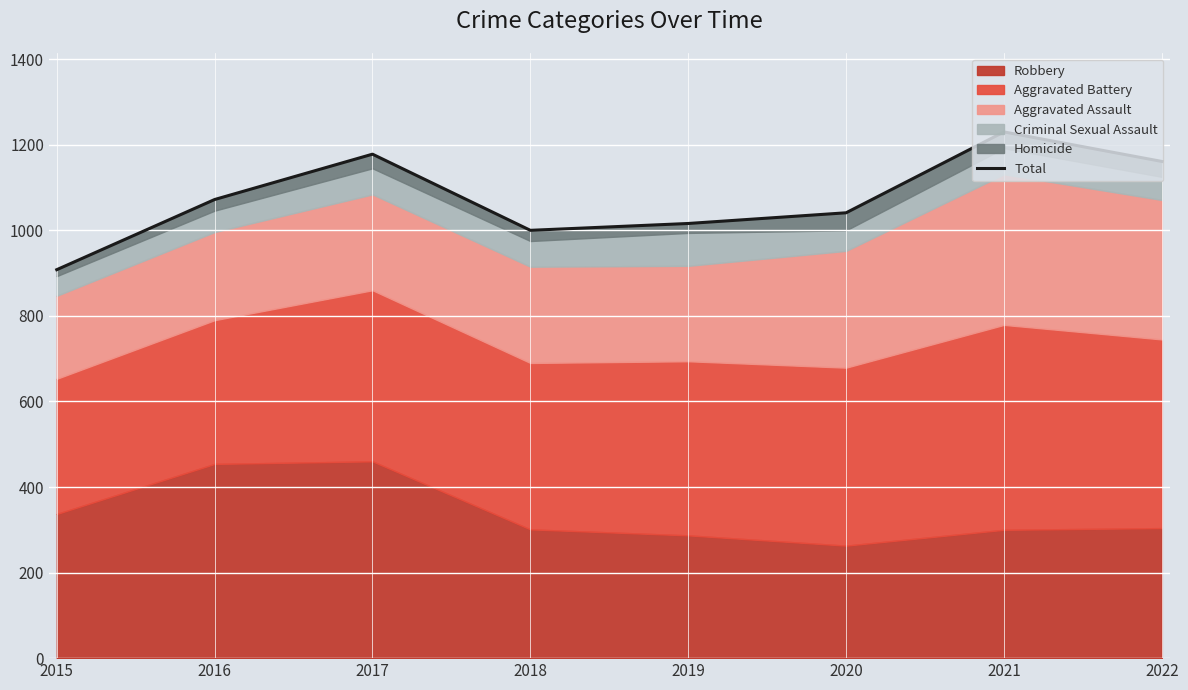

What is the maximum value shown in the chart?

1230